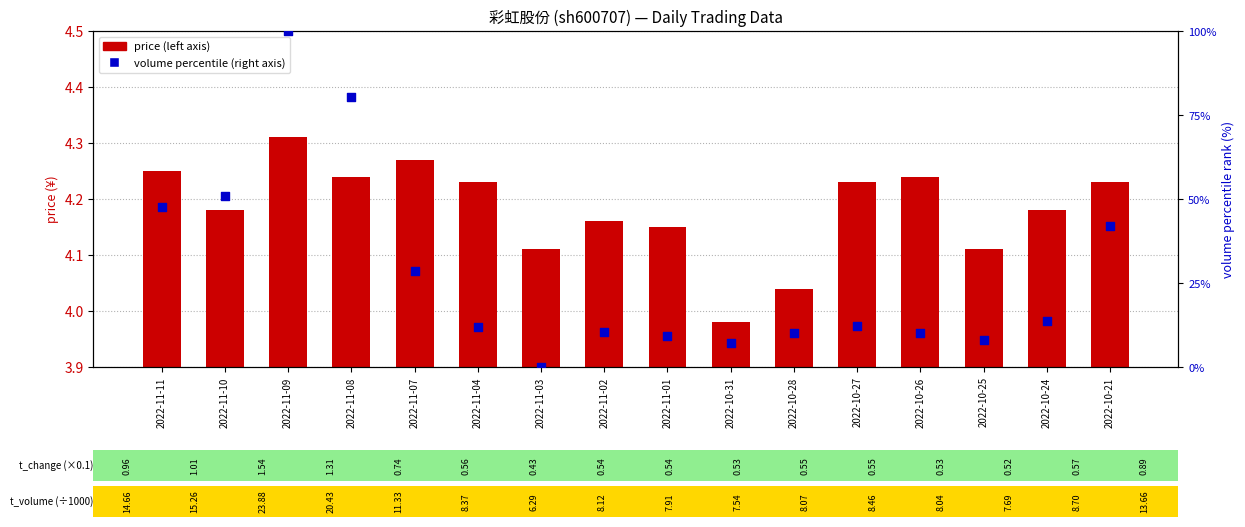

Which series reaches the maximum Y coordinate?

volume percentile